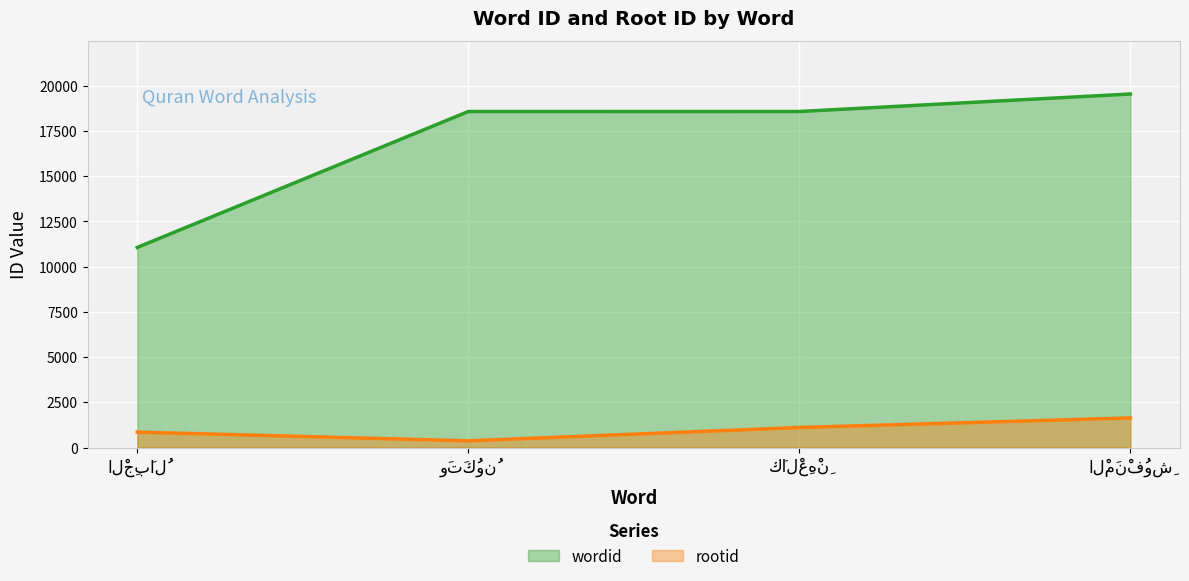

True or false: wordid has more than 0 interior local peaks.

False